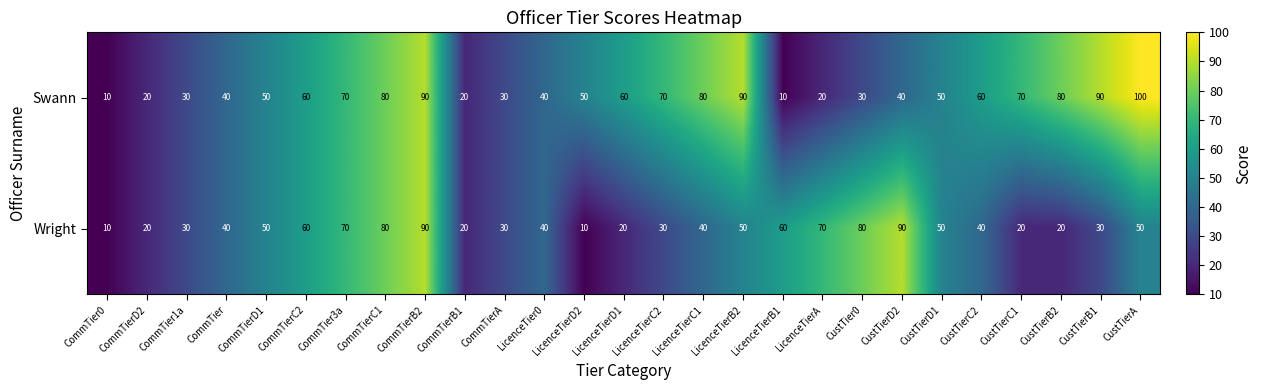

Which series has the widest spread of values?

Swann